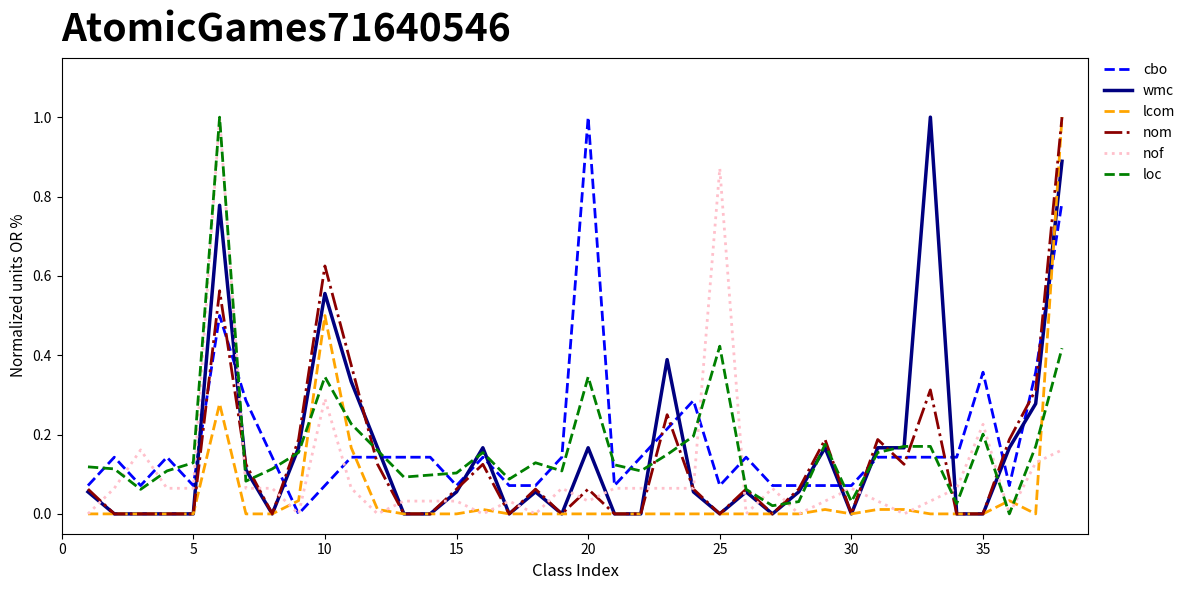

What is the maximum value shown in the chart?

1.0